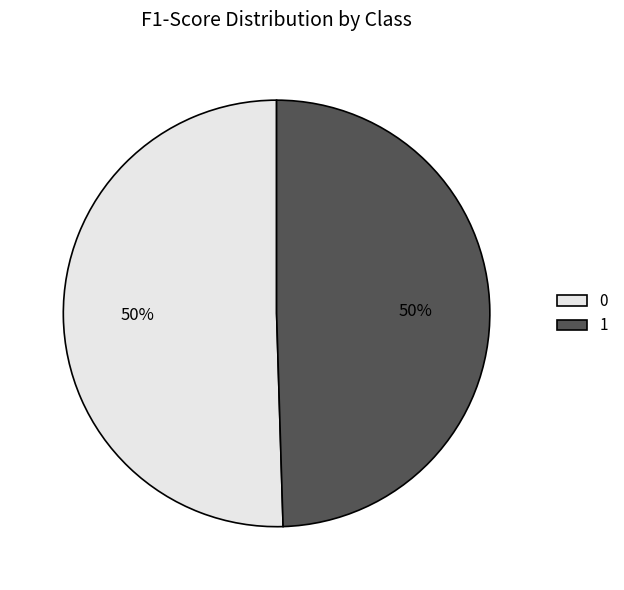

Count the number of slices in the pie.

2